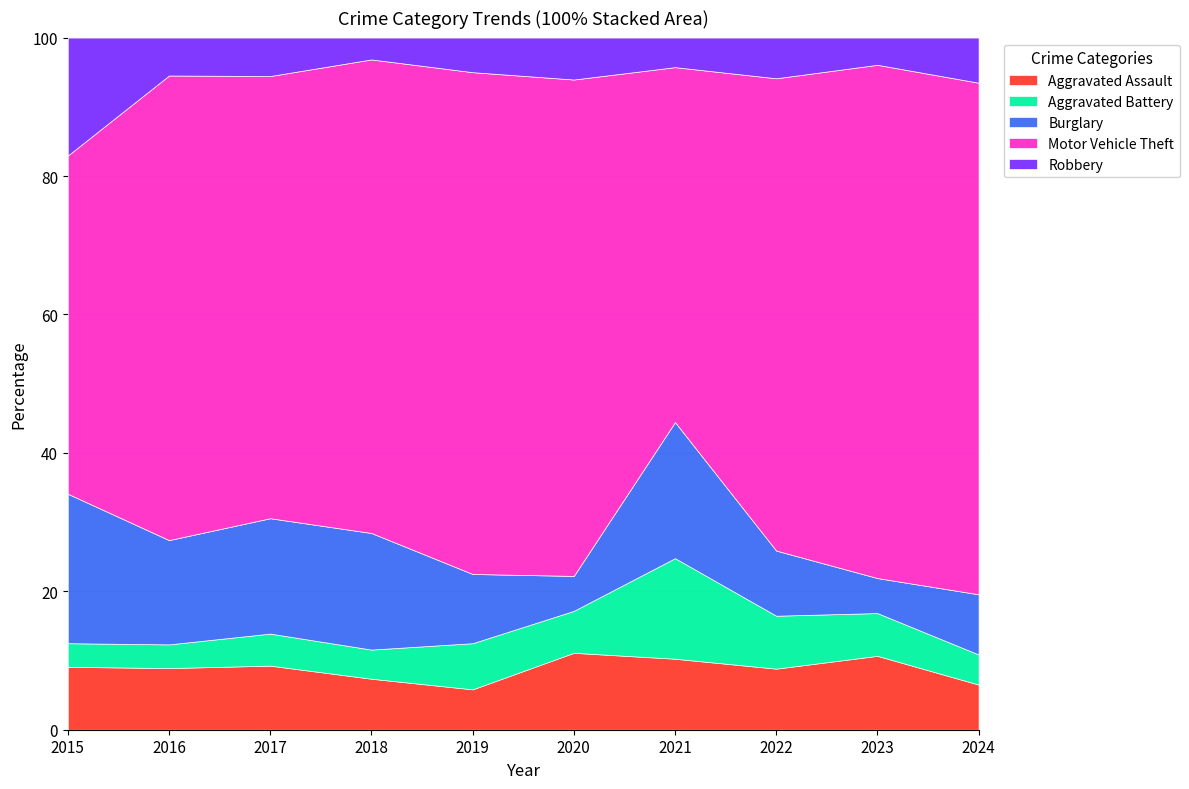

What is the spread (max minus min) of values at 2020?

66